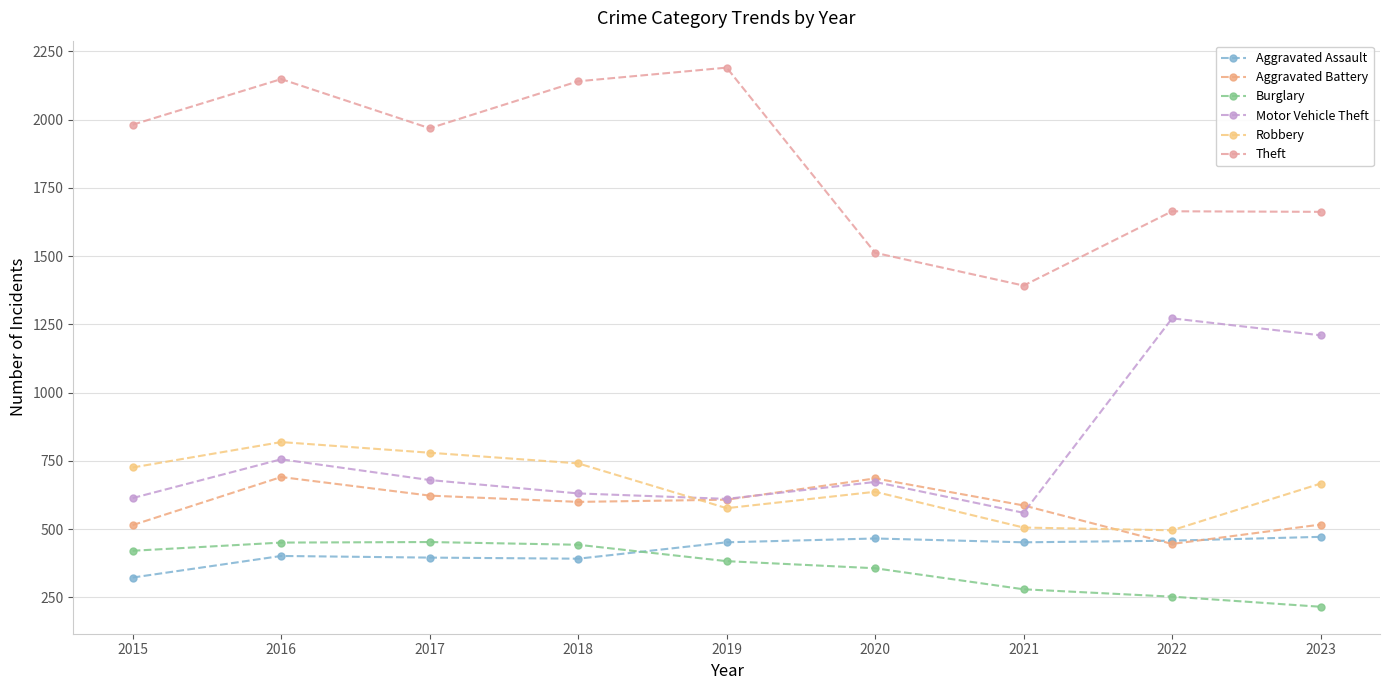

List the labels in order of Robbery value, smallest first.

2022, 2021, 2019, 2020, 2023, 2015, 2018, 2017, 2016